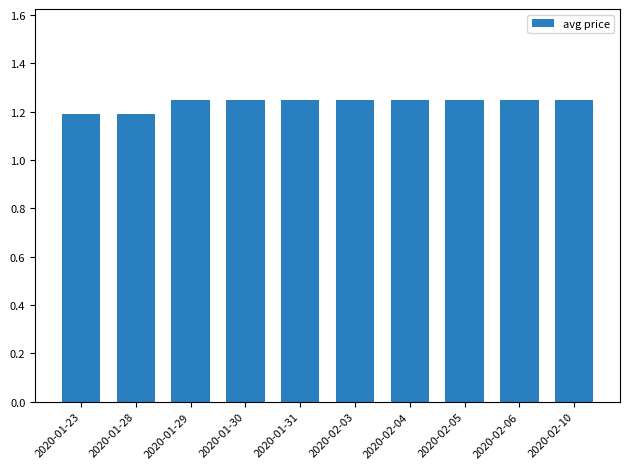

What is the label of the 9th bar from the right?

2020-01-28